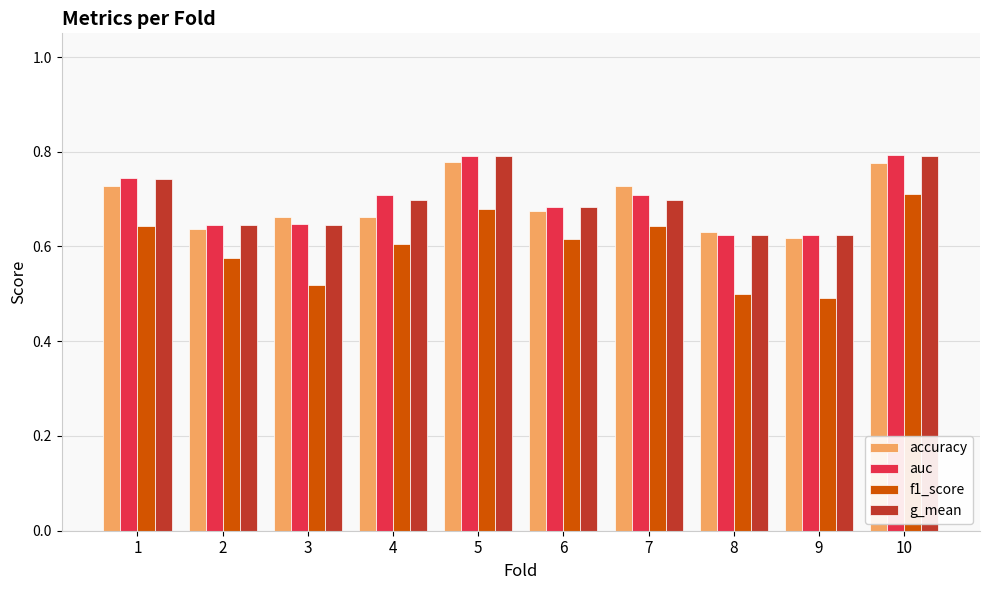

What is the sum of all auc values?

7.0